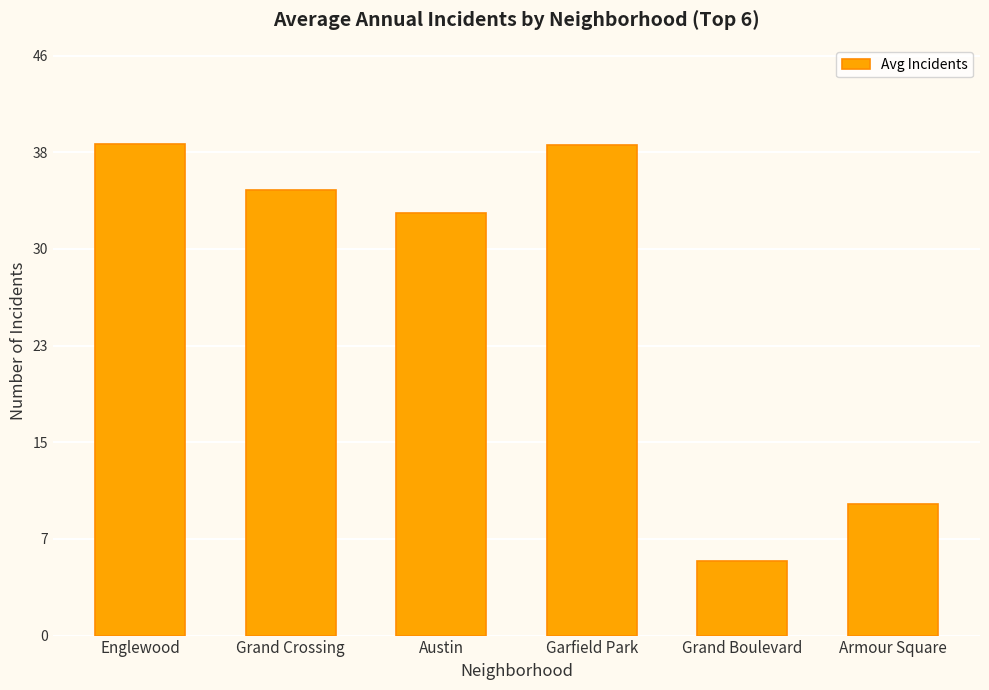

What is the value of the 6th bar from the left?

10.5